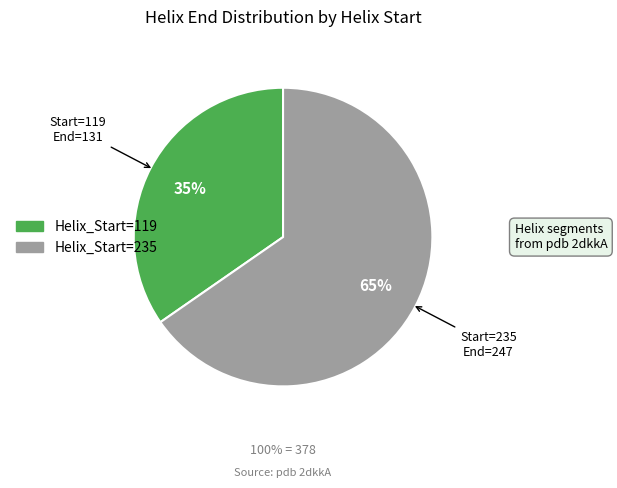

Is there a majority slice in this chart?

Yes